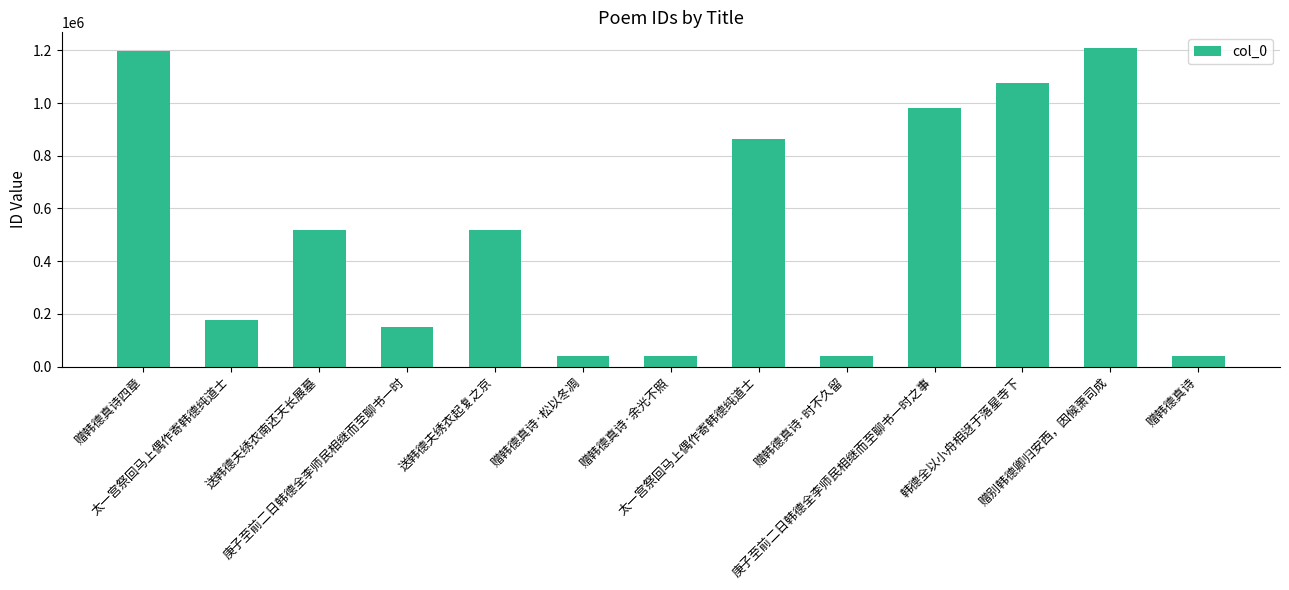

How many bars are there in total?

13